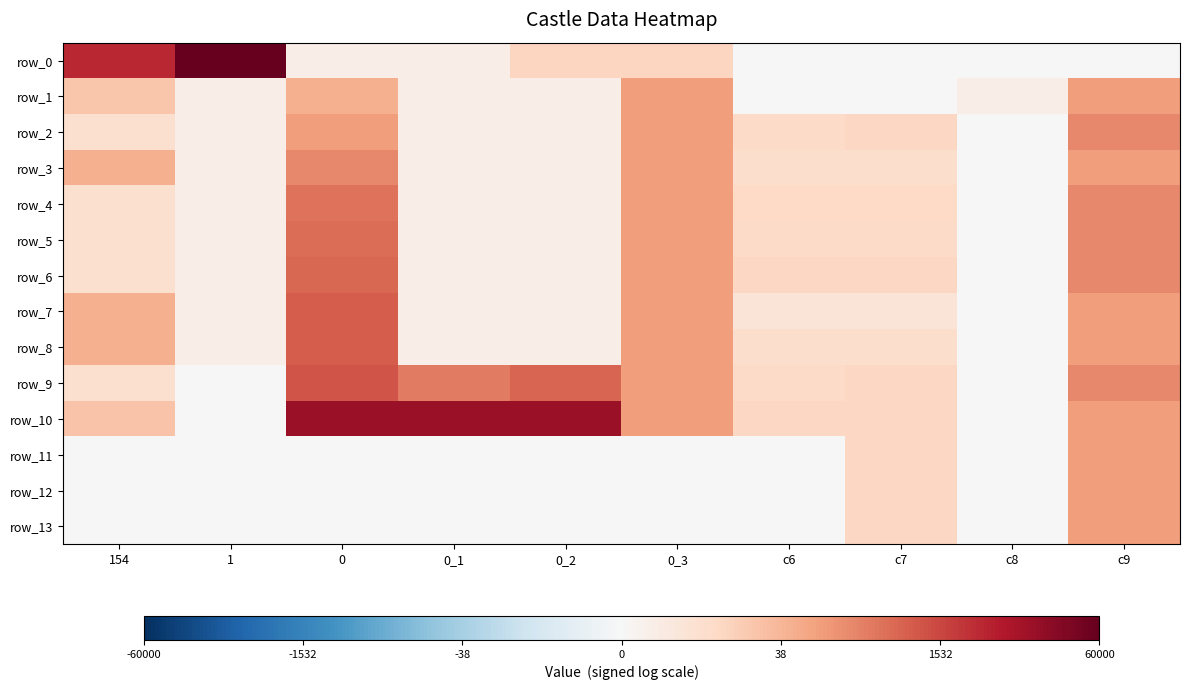

At how many categories does at least one series exceed 2?

9